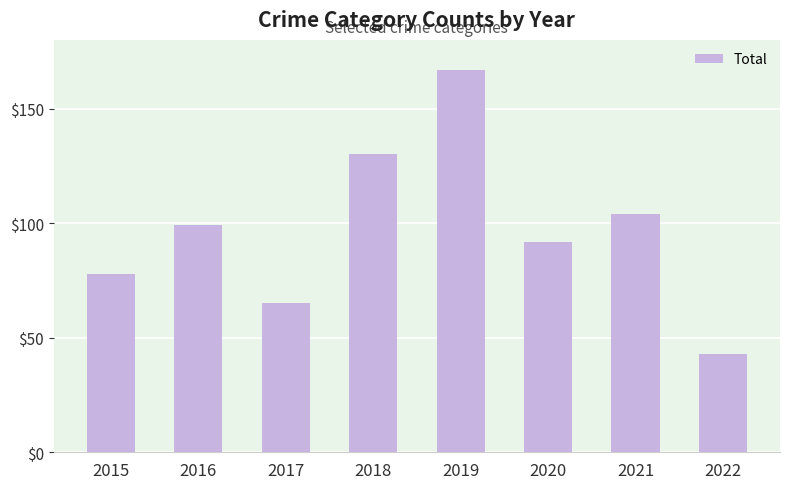

What is the difference between the second highest and second lowest values?

65